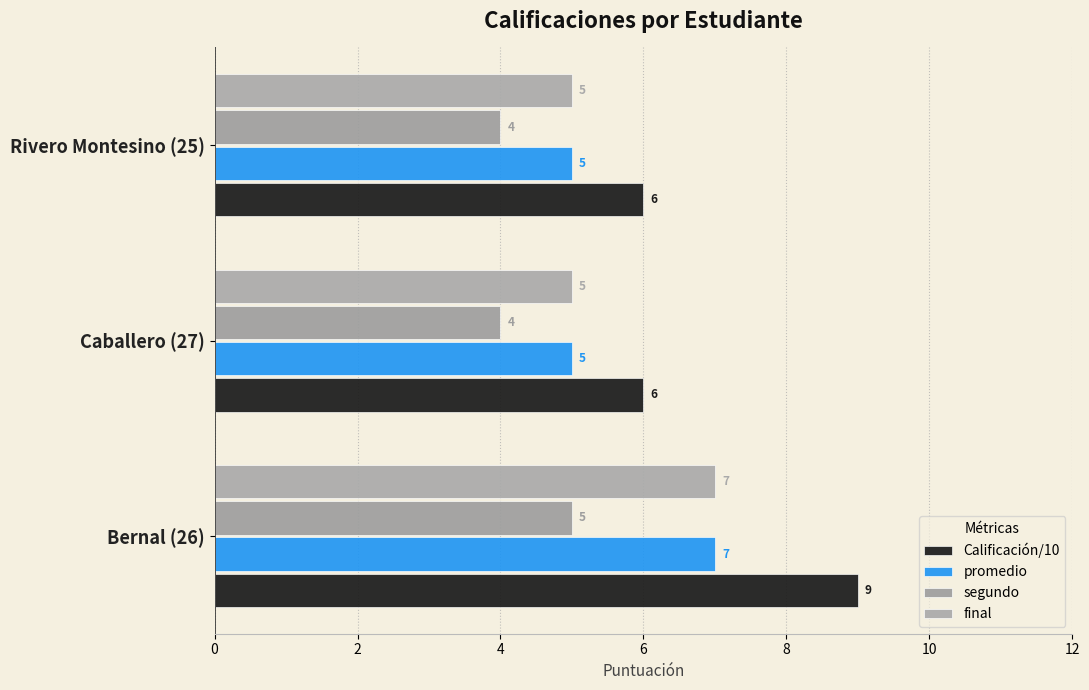

How many values in the segundo series exceed 4?

1